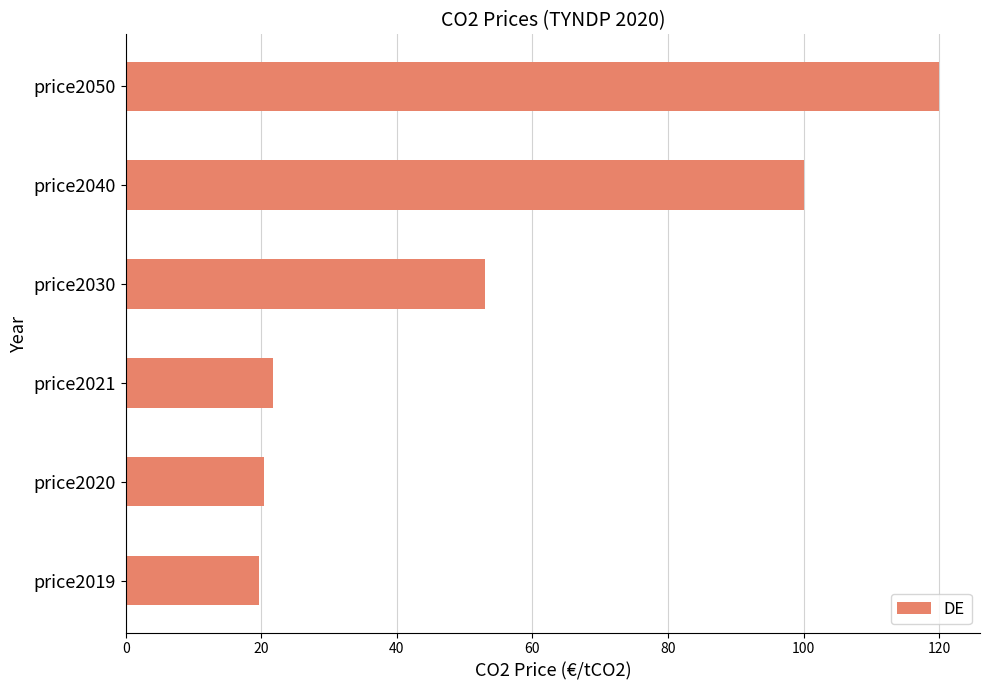

Does the chart contain stacked bars?

No